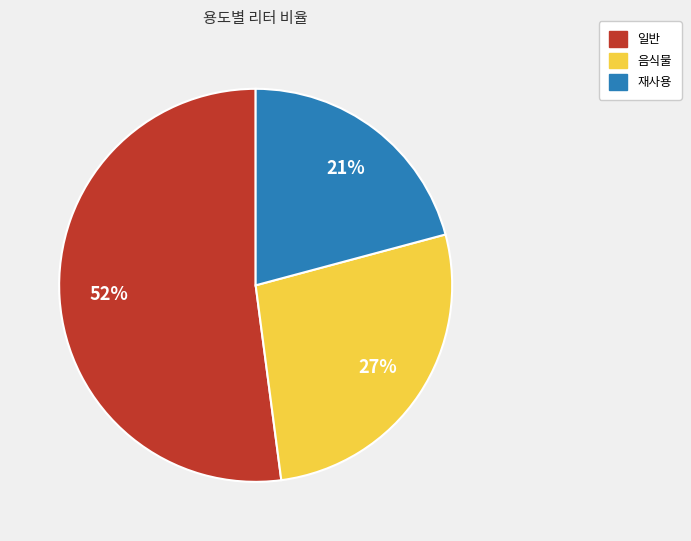

To the nearest percent, what is the average slice percentage?

33%